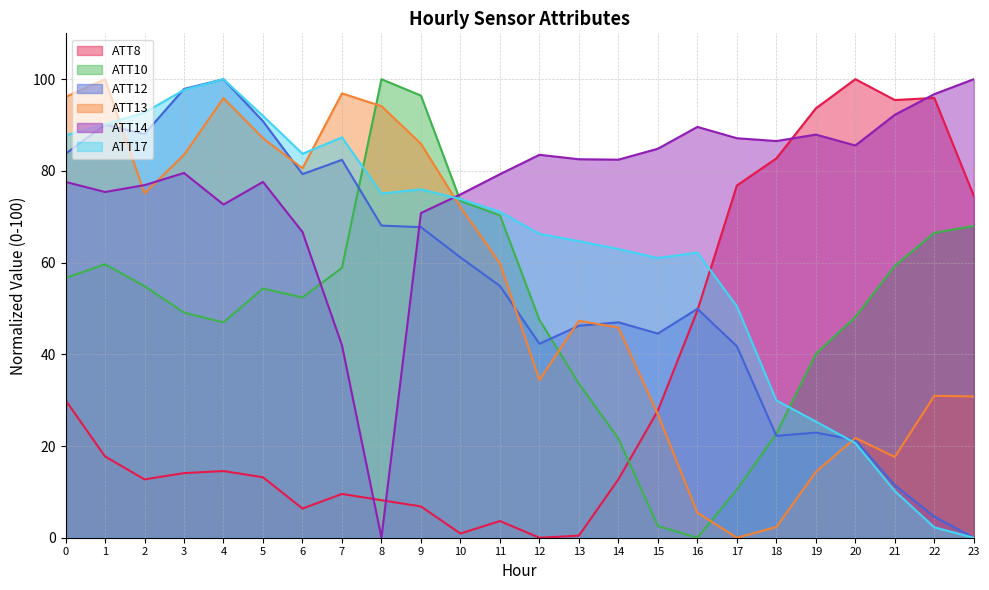

Between which two adjacent categories do ATT10 and ATT17 first intersect?

7 and 8